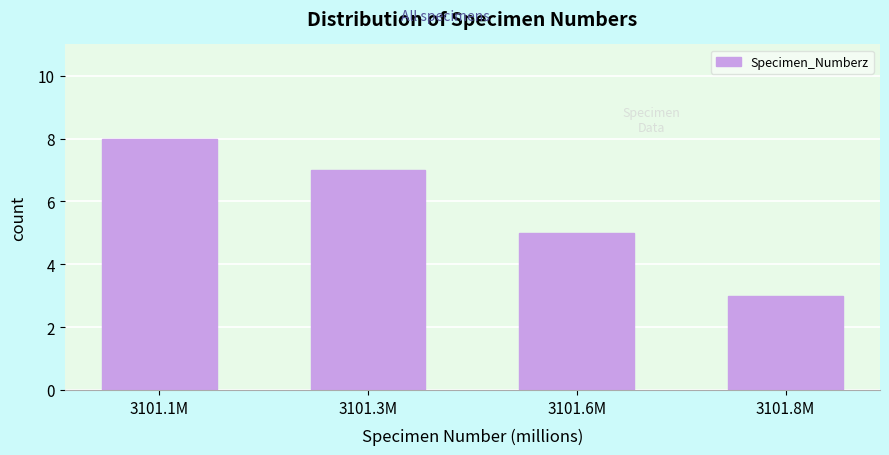

Reading left to right, what are all the values shown in this chart?

3101.1M=8	3101.3M=7	3101.6M=5	3101.8M=3